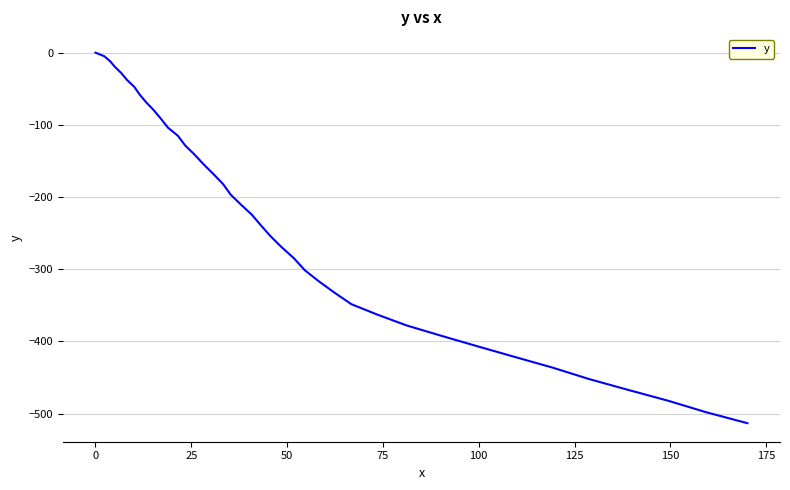

What is the smallest value displayed?

-513.4